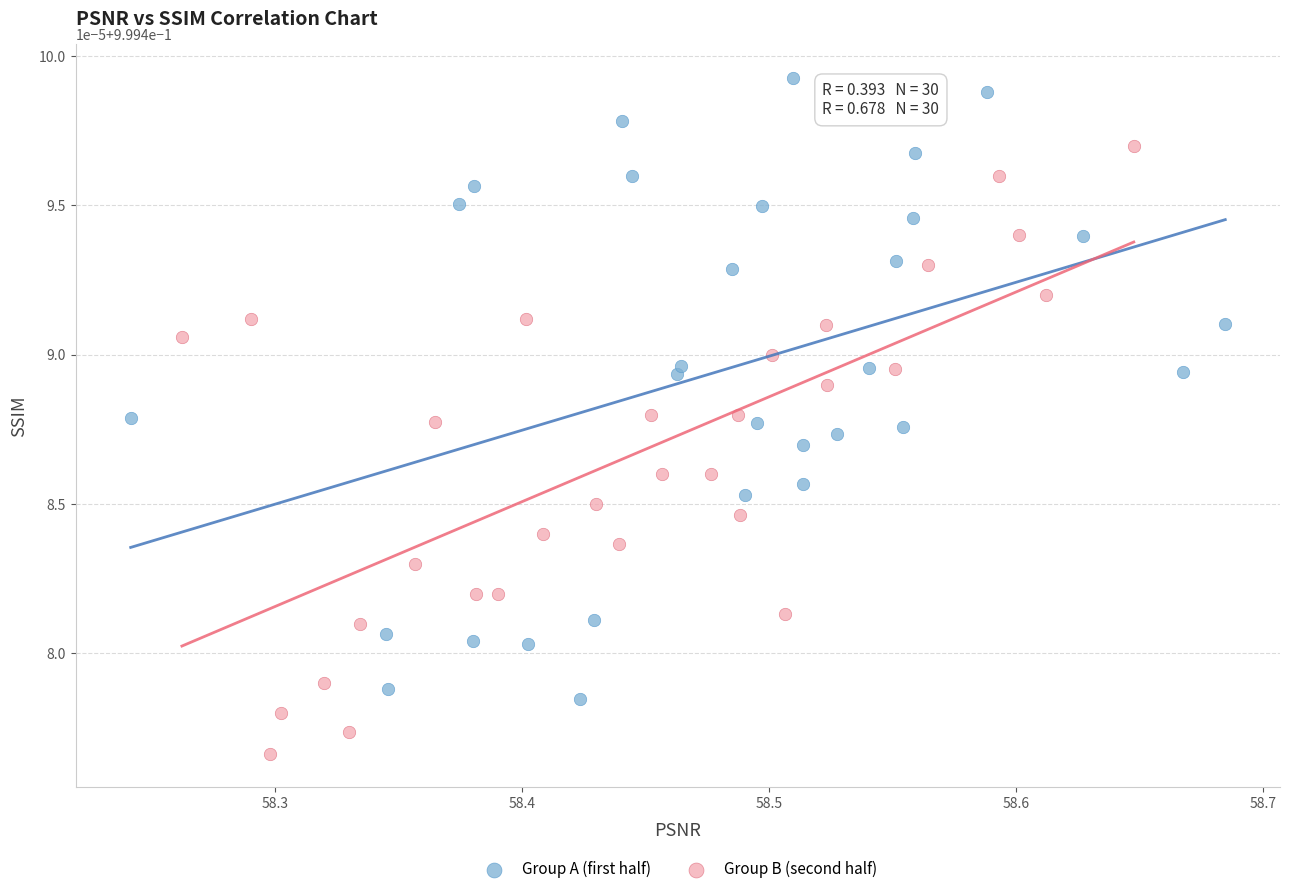

Which series contains the lowest Y value?

Group B (second half)